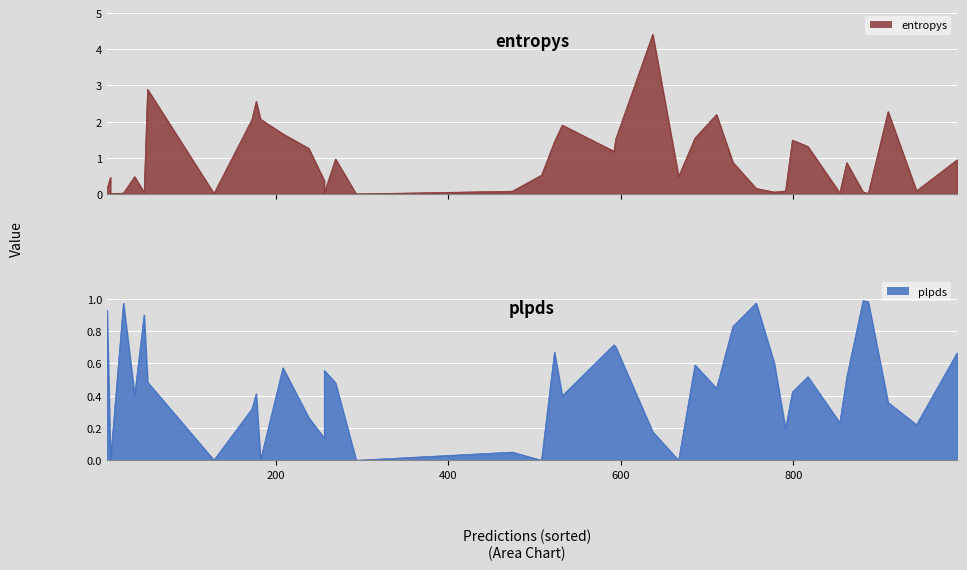

How many categories are shown in the chart?

40